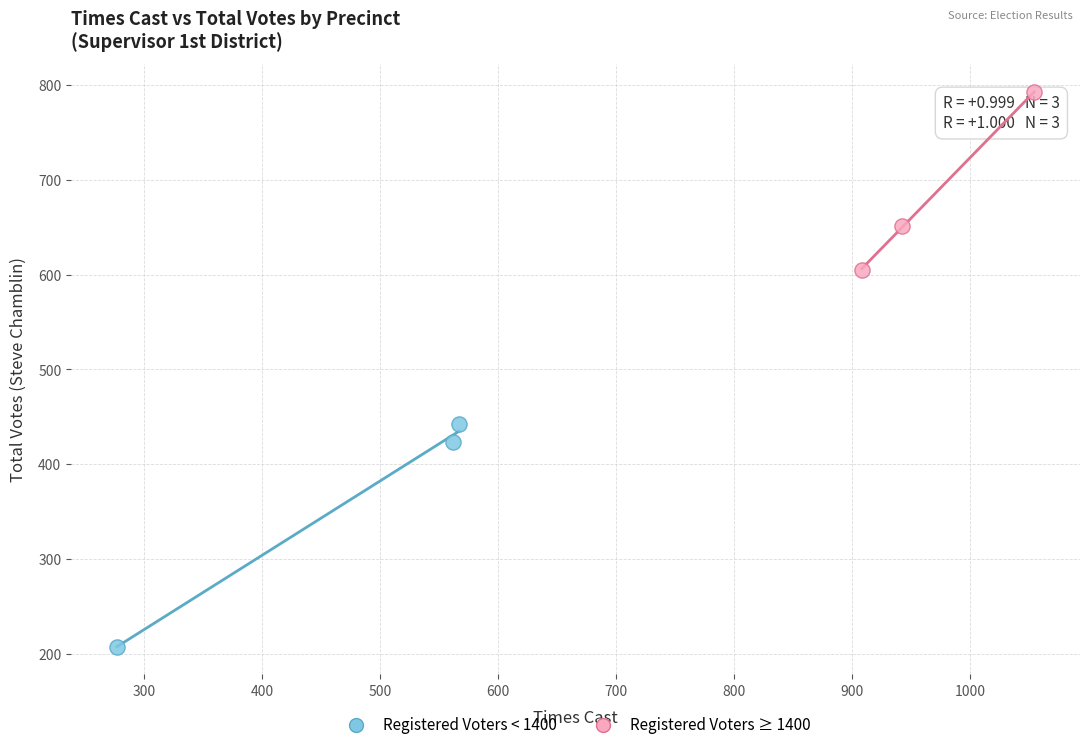

Which series contains the lowest Y value?

Registered Voters < 1400